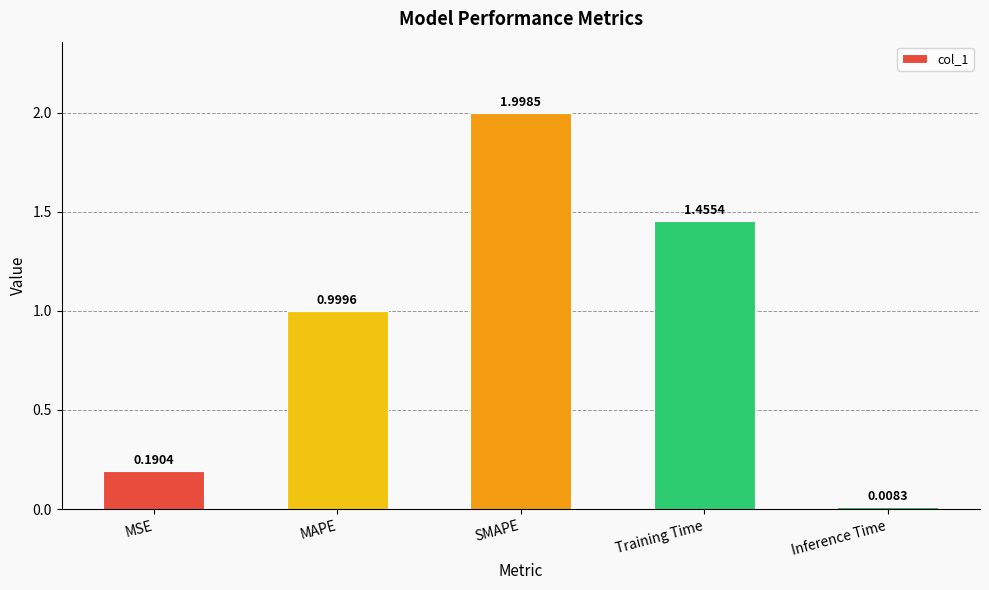

What is the difference between the values at Training Time and SMAPE?

0.5